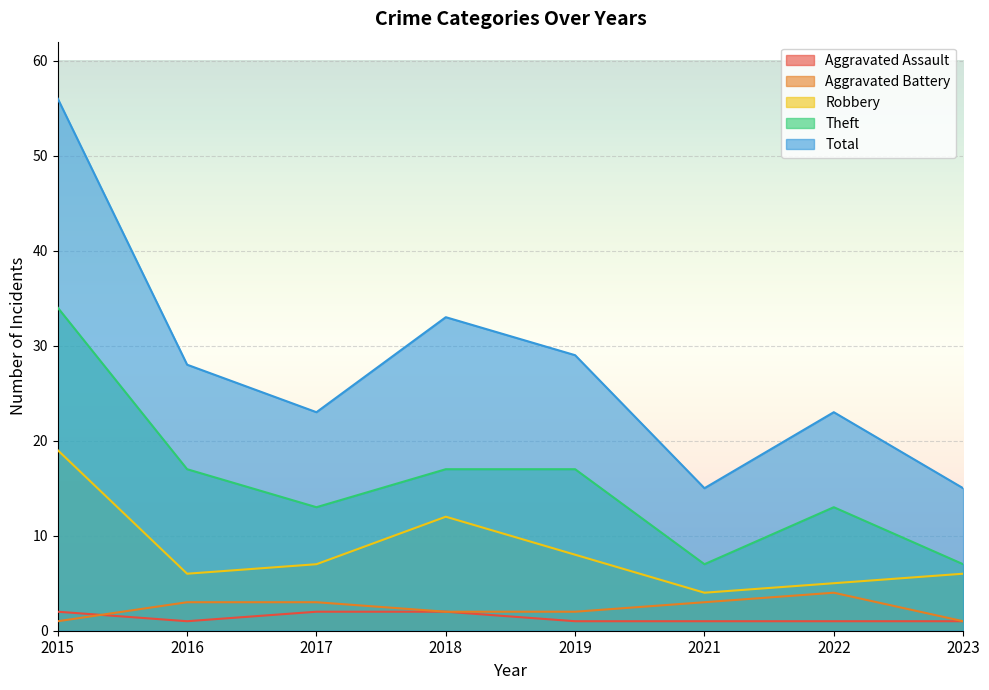

What value does the Total series have at 2018?

33